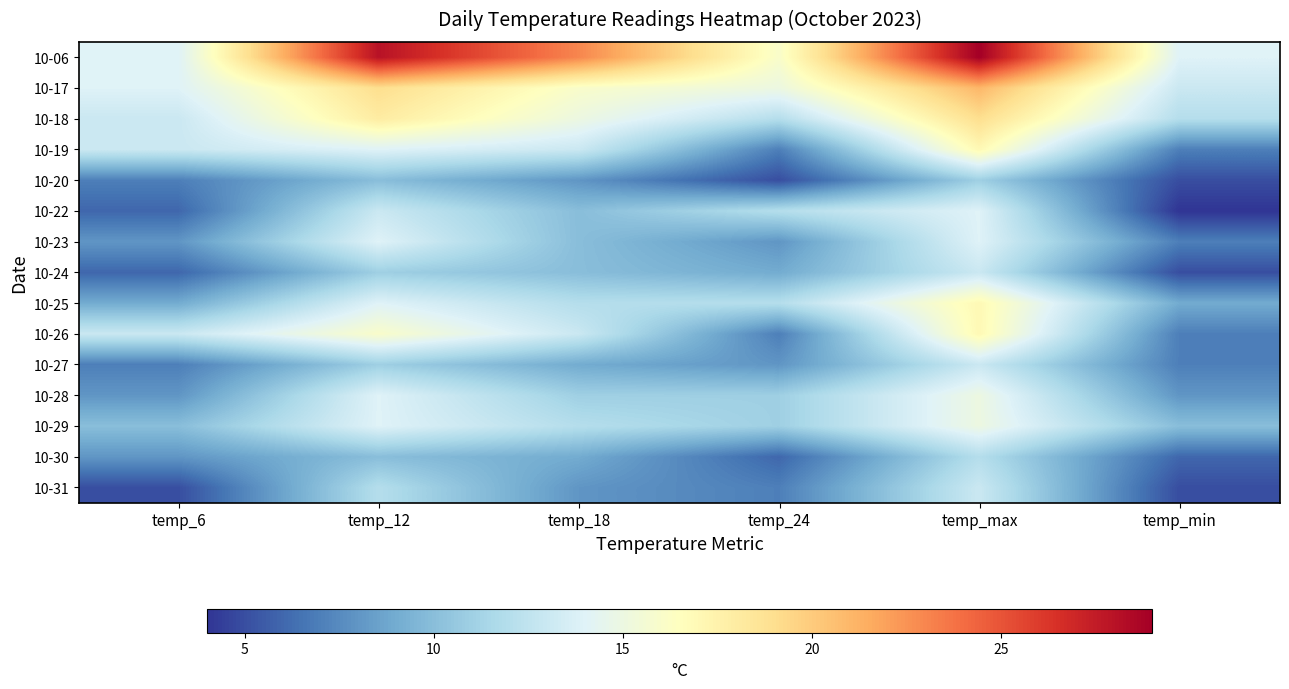

Reading left to right, list all the values displayed in this chart.

10-06: temp_6=14	temp_12=28	temp_18=23	temp_24=16	temp_max=29	temp_min=14
10-17: temp_6=14	temp_12=19	temp_18=16	temp_24=15	temp_max=21	temp_min=13
10-18: temp_6=13	temp_12=18	temp_18=15	temp_24=12	temp_max=19	temp_min=12
10-19: temp_6=13	temp_12=14	temp_18=13	temp_24=7	temp_max=17	temp_min=7
10-20: temp_6=7	temp_12=10	temp_18=8	temp_24=5	temp_max=11	temp_min=5
10-22: temp_6=6	temp_12=13	temp_18=10	temp_24=12	temp_max=14	temp_min=4
10-23: temp_6=8	temp_12=14	temp_18=10	temp_24=8	temp_max=14	temp_min=7
10-24: temp_6=6	temp_12=11	temp_18=10	temp_24=9	temp_max=13	temp_min=5
10-25: temp_6=9	temp_12=14	temp_18=12	temp_24=12	temp_max=17	temp_min=9
10-26: temp_6=13	temp_12=16	temp_18=13	temp_24=7	temp_max=17	temp_min=7
10-27: temp_6=7	temp_12=11	temp_18=9	temp_24=8	temp_max=13	temp_min=7
10-28: temp_6=8	temp_12=14	temp_18=11	temp_24=11	temp_max=15	temp_min=8
10-29: temp_6=10	temp_12=14	temp_18=12	temp_24=11	temp_max=15	temp_min=10
10-30: temp_6=8	temp_12=10	temp_18=9	temp_24=6	temp_max=12	temp_min=6
10-31: temp_6=5	temp_12=12	temp_18=8	temp_24=7	temp_max=13	temp_min=5